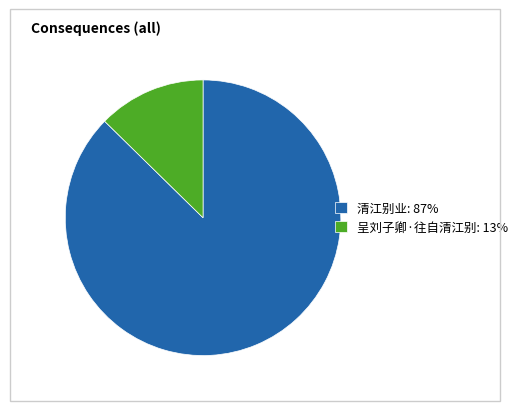

Count the number of slices in the pie.

2